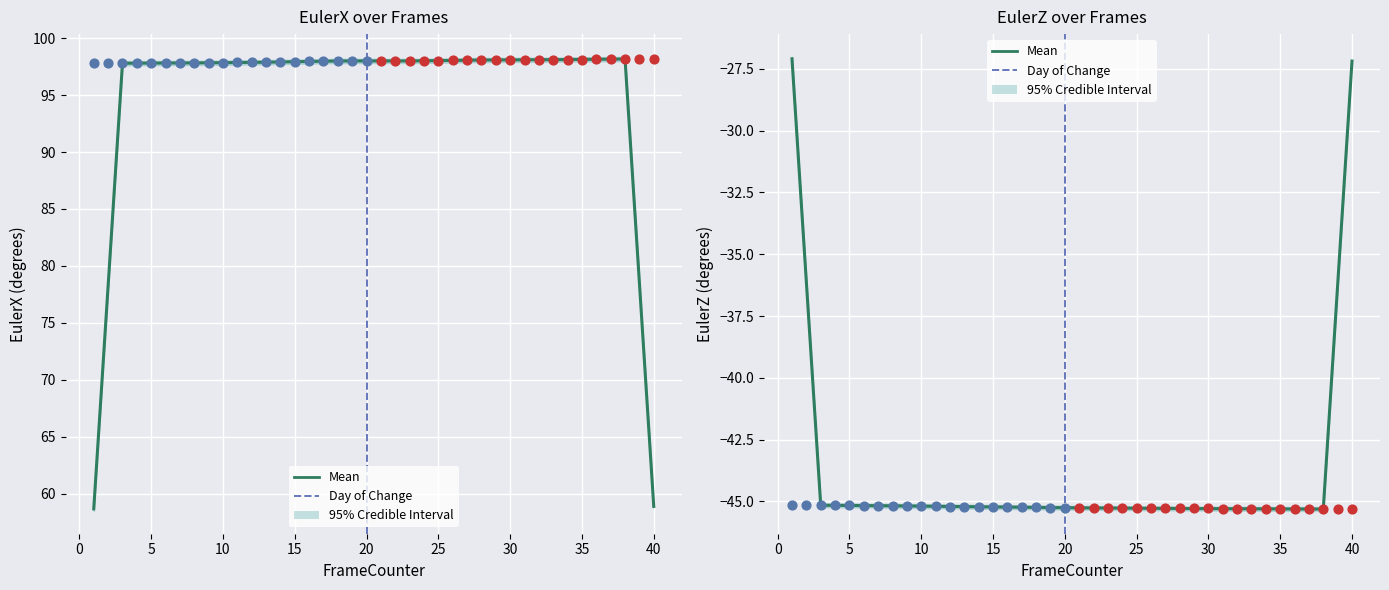

At how many categories does at least one series exceed 40?

40